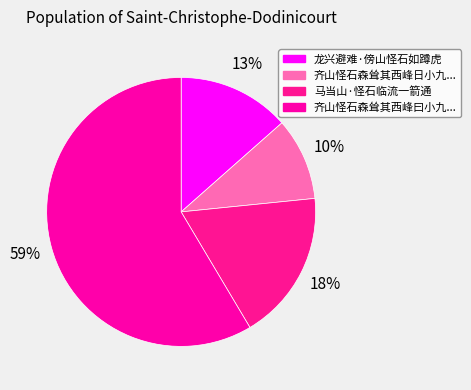

Which slice represents more than half of the pie?

齐山怪石森耸其西峰曰小九...